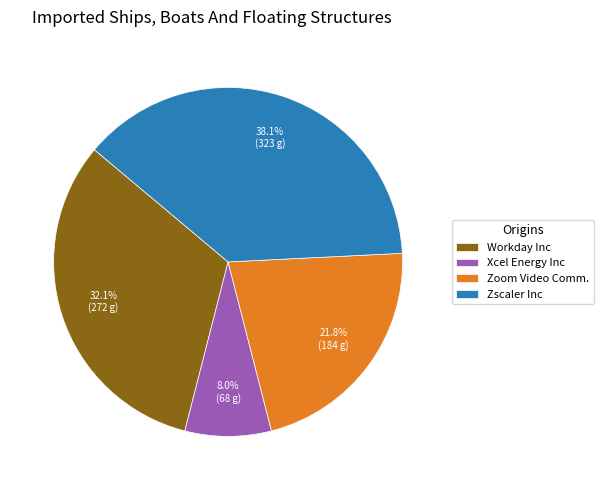

To the nearest percent, what is the difference between the Workday Inc and Zscaler Inc slice percentages?

6%